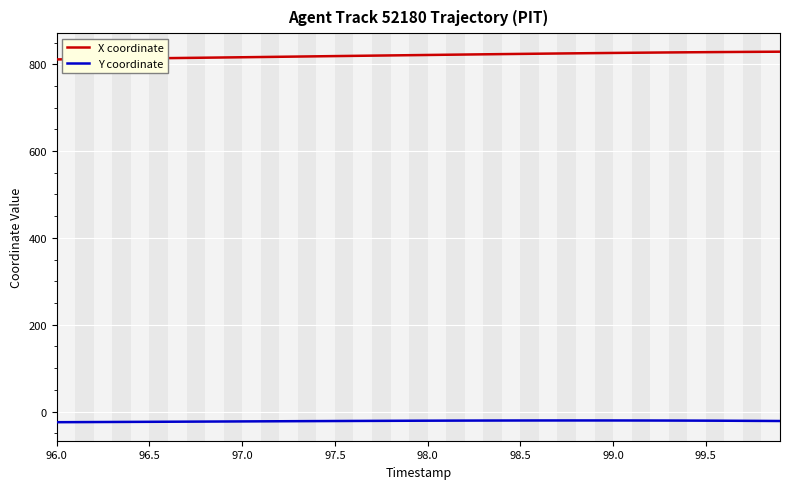

What is the maximum value for X coordinate?

829.0